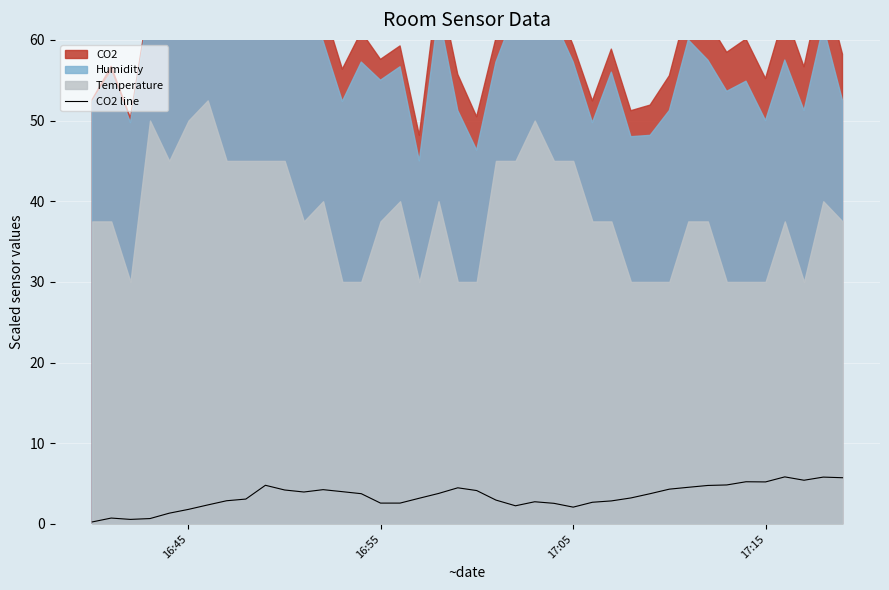

What is the sum of all values?

136.2